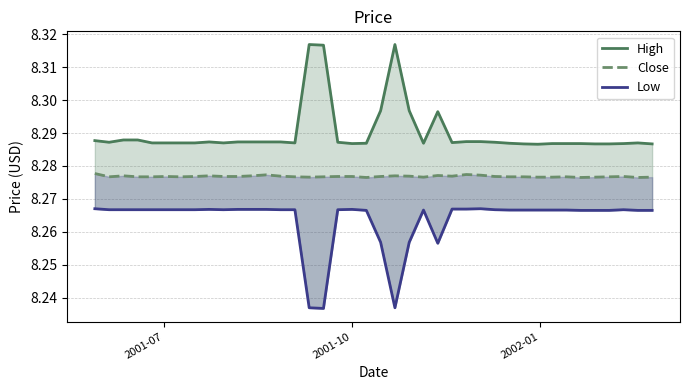

Does the chart display data point markers on the line(s)?

No